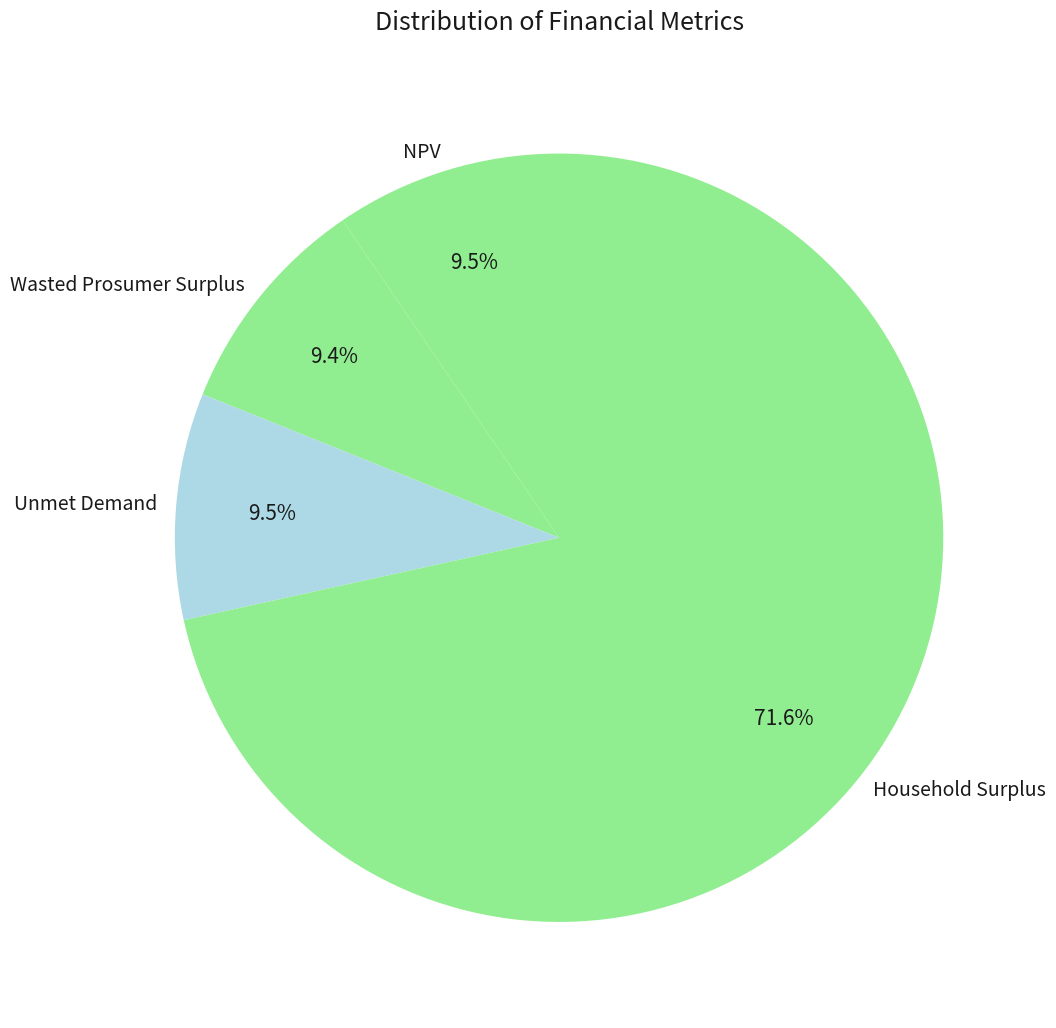

What is the ratio of the value at Wasted Prosumer Surplus to the value at Household Surplus?

0.1